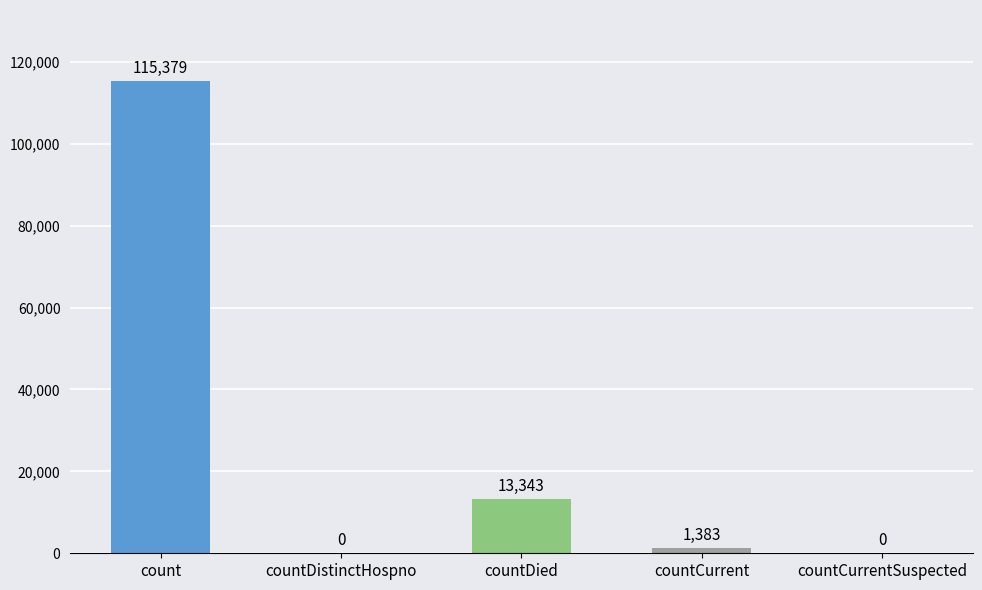

What is the sum of the values at countDistinctHospno and count?

115379